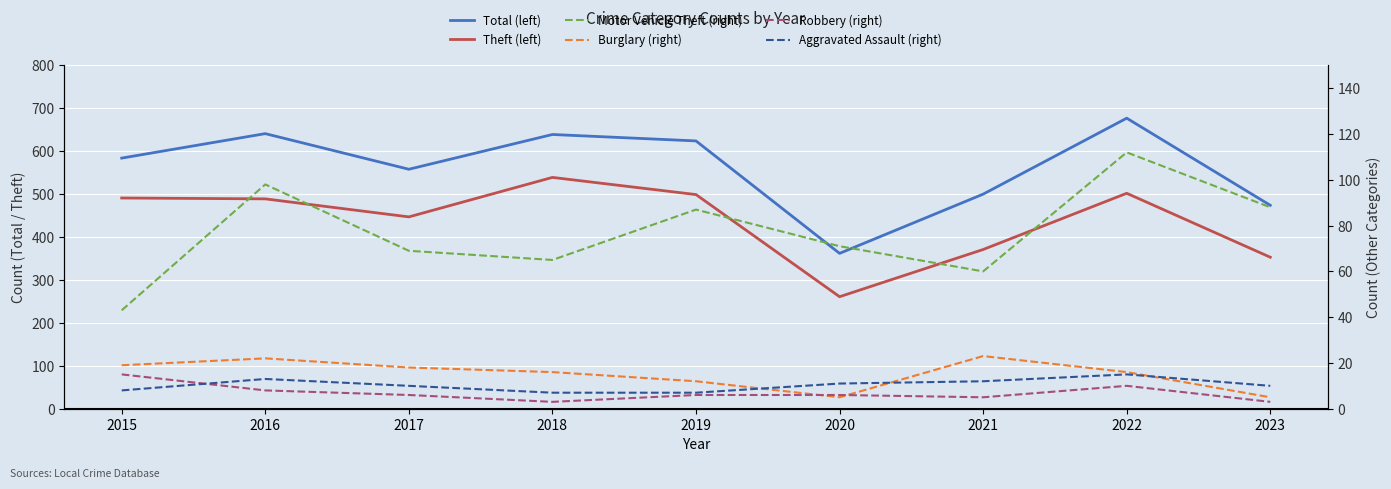

What is the lowest value of the Aggravated Assault (right) series?

7